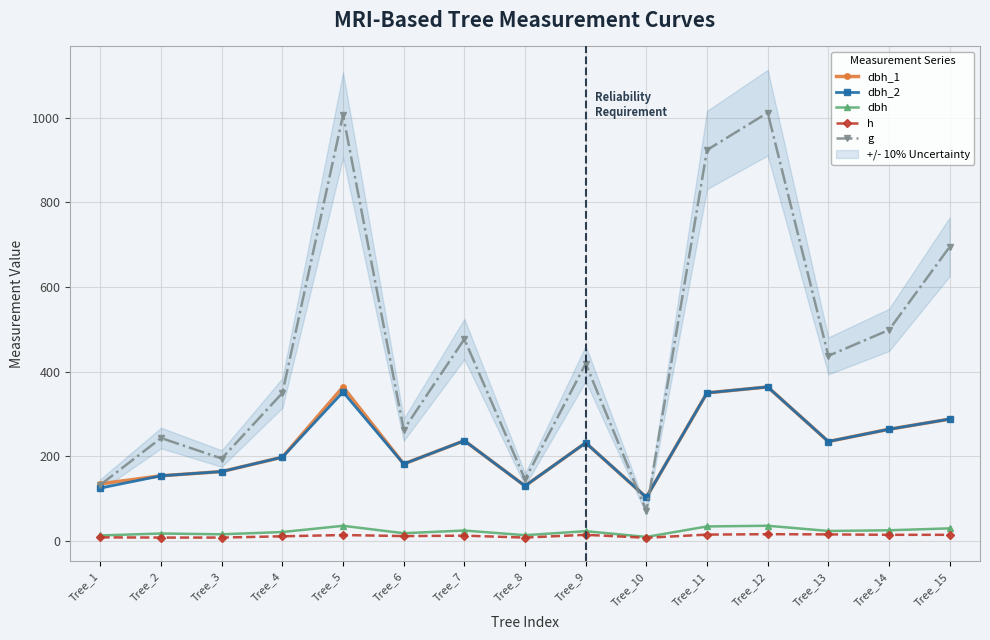

True or false: dbh_2 has more than 1 interior local peaks.

True